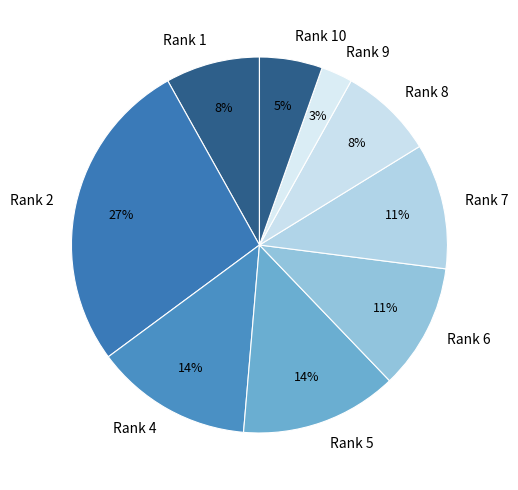

To the nearest percent, what is the difference between the largest and smallest slice percentages?

24%